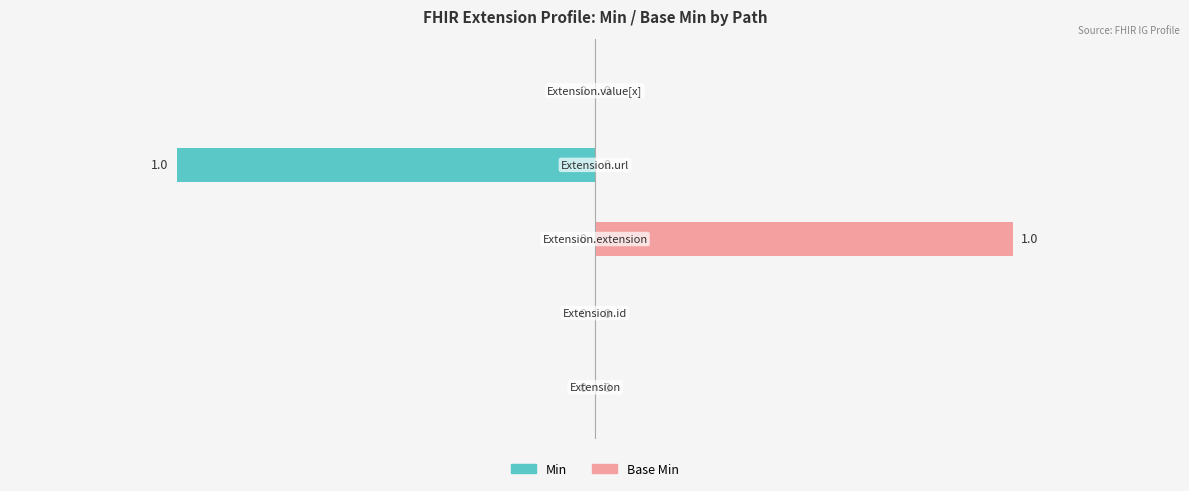

At how many categories does at least one series exceed 0?

2